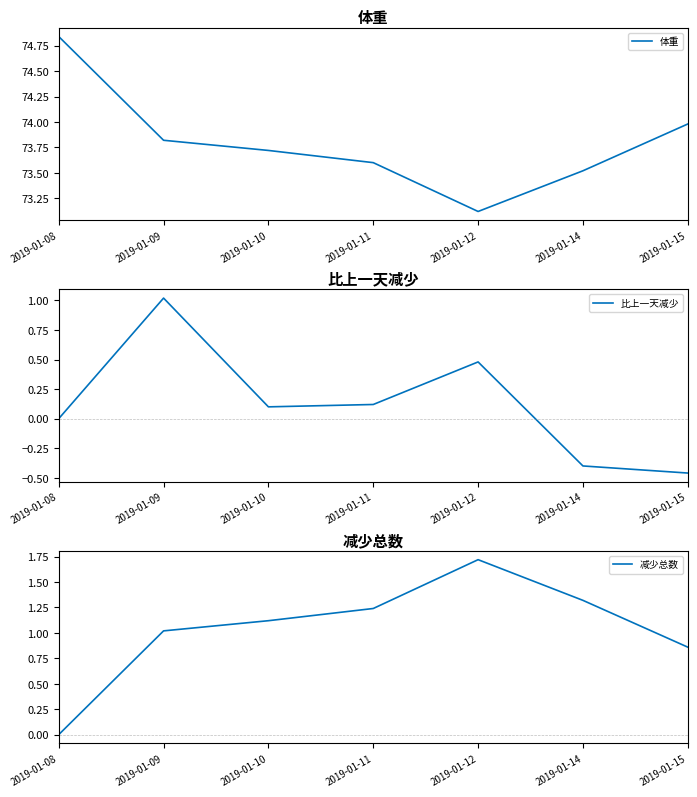

Which series has the largest range (max minus min)?

减少总数